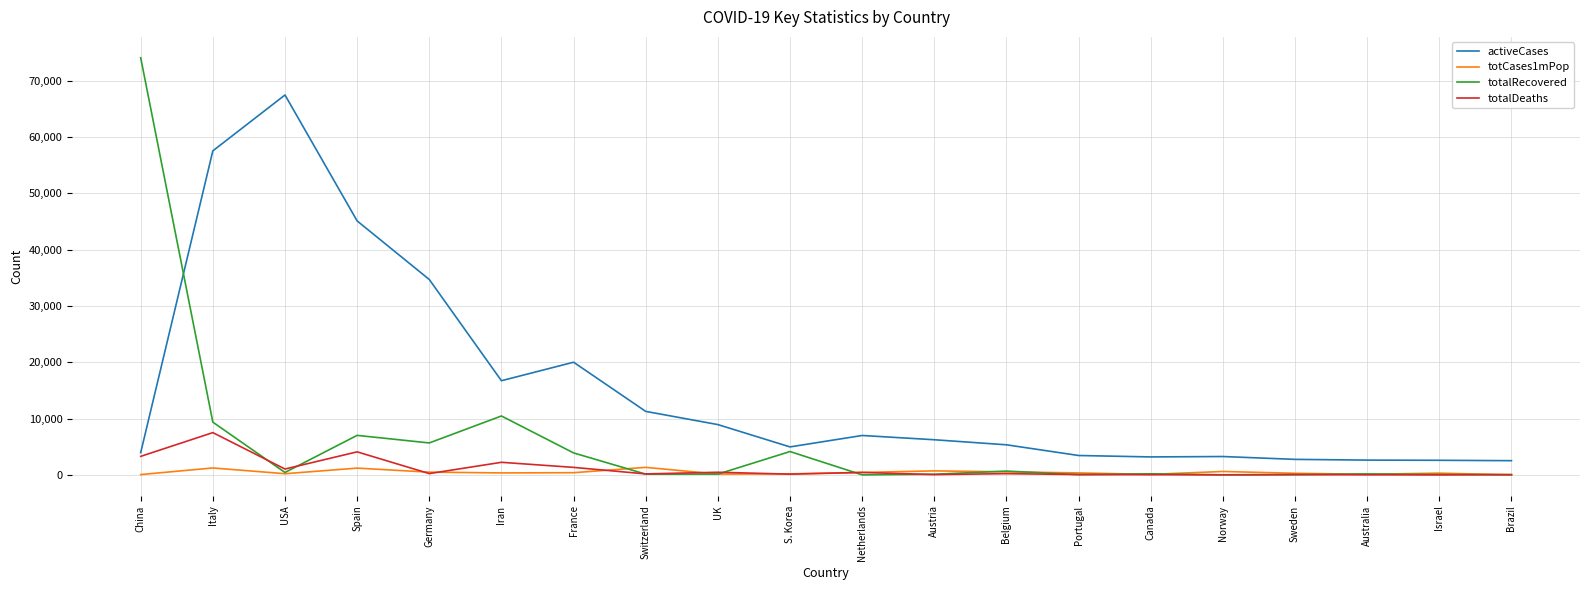

What is the average value of the totalRecovered series?

5829